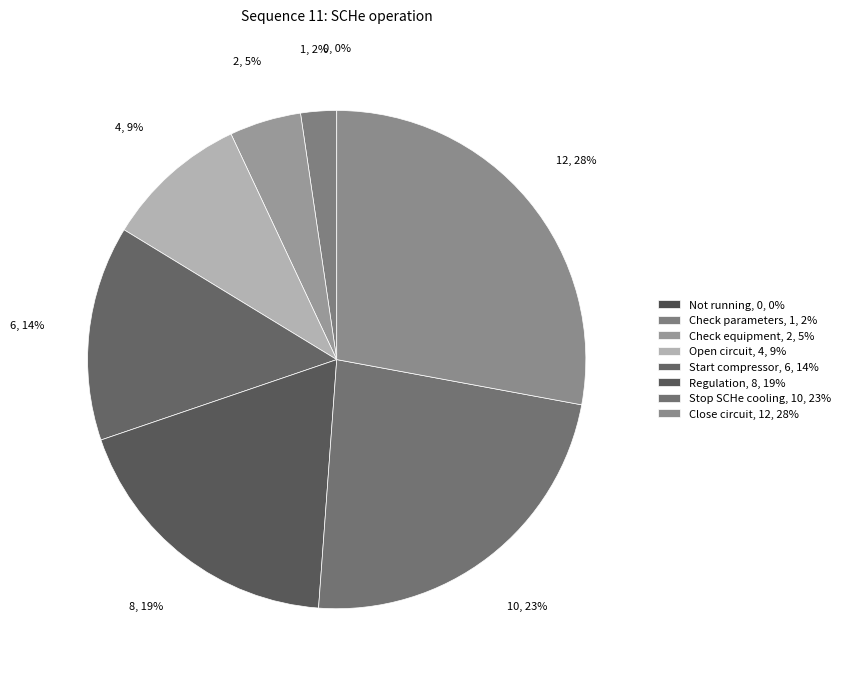

Is the sum of Not running and Open circuit greater than half?

No